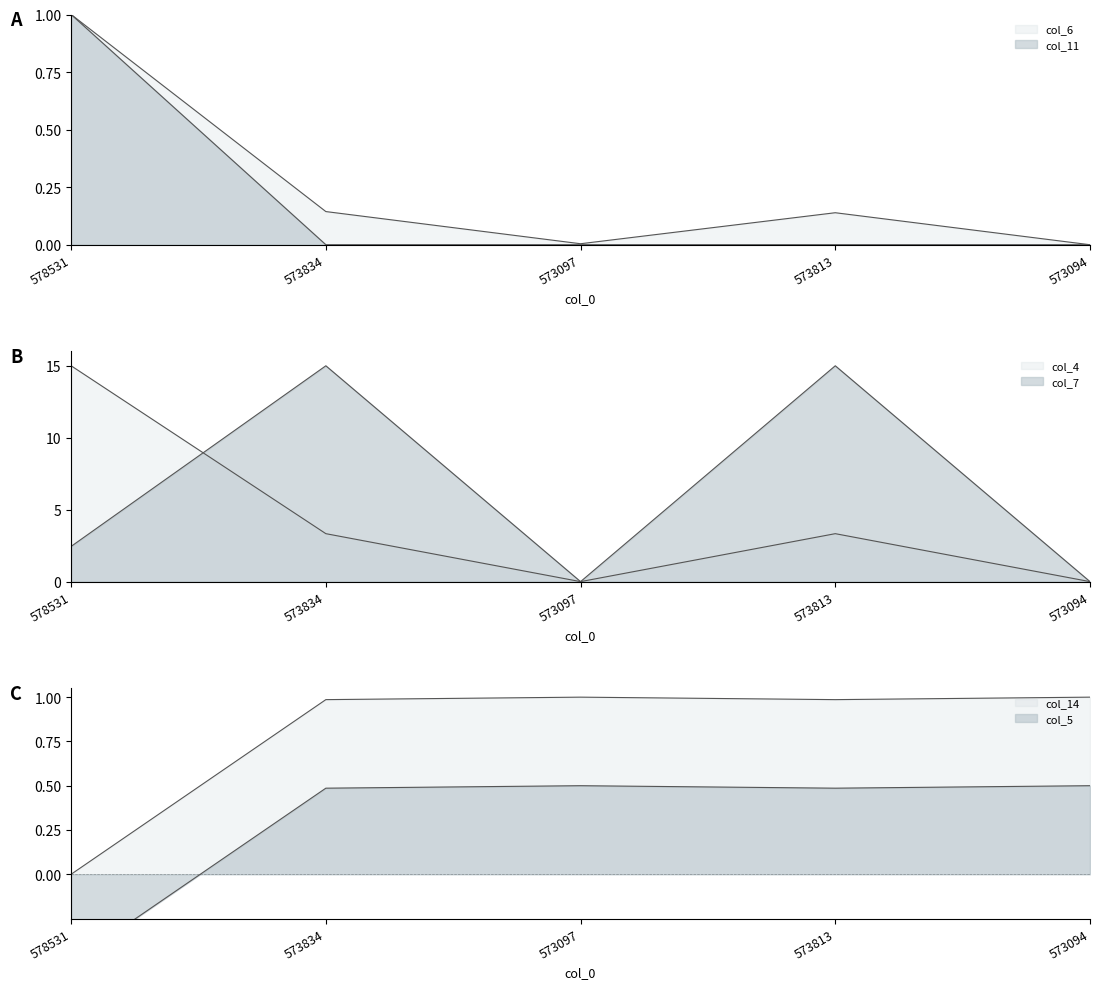

What is the average value of the col_7 series?

6.5